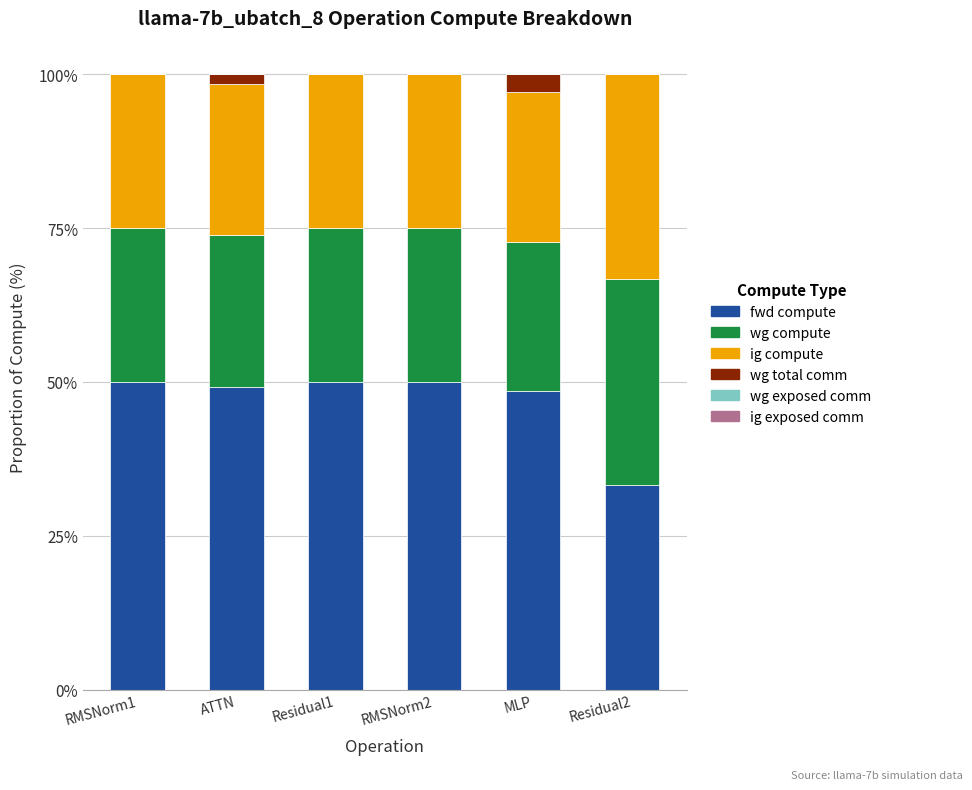

The value of fwd compute at ATTN is 88.6. True or false?

False